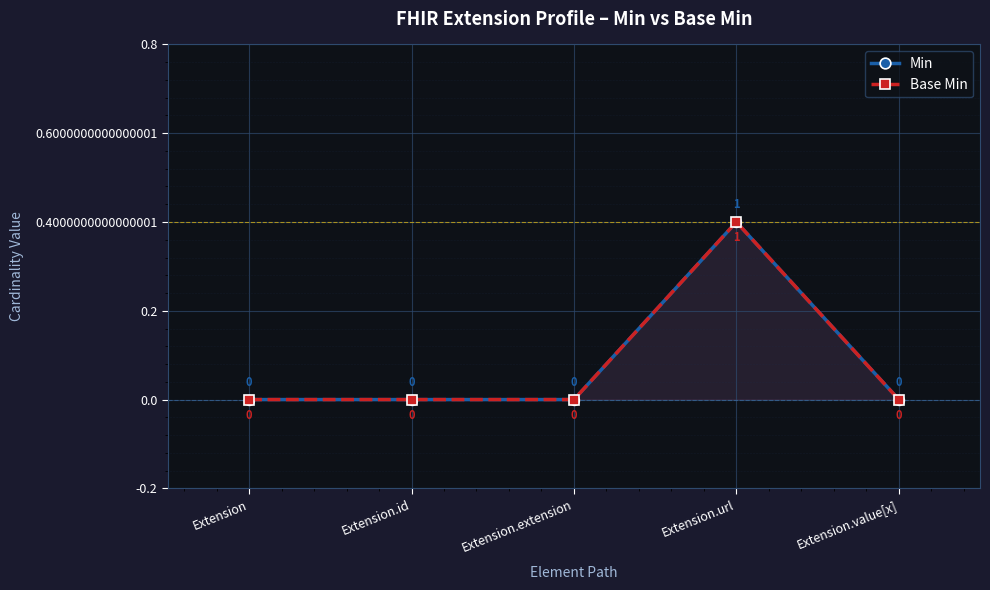

What is the difference between the maximum and minimum values in the Min series?

1